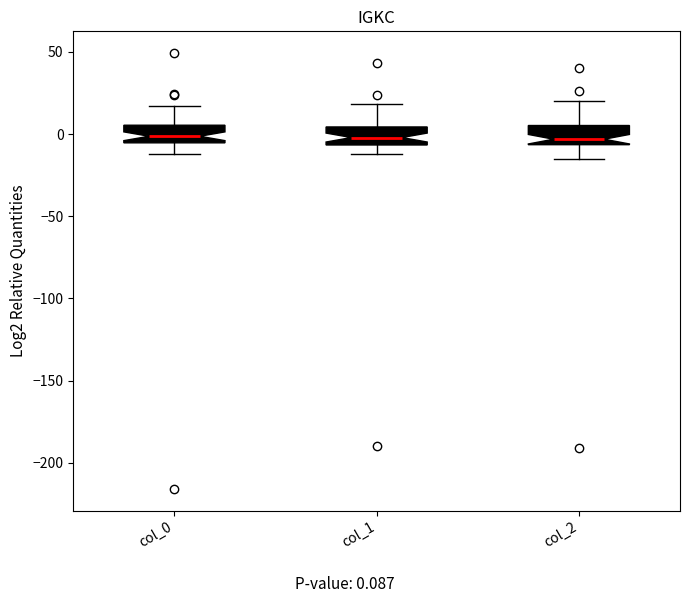

Reading left to right, transcribe this box plot: for each box, give where its median line is, the range the box spans, and where its two whiskers end, as read against the y-axis. The values are not printed on the chart, so give them approximately, as read against the axis.

col_0: median 0, box -5 to 5, whiskers -10 to 15
col_1: median 0, box -5 to 5, whiskers -10 to 20
col_2: median -5 (just above the box's lower edge), box -5 to 5, whiskers -15 to 20